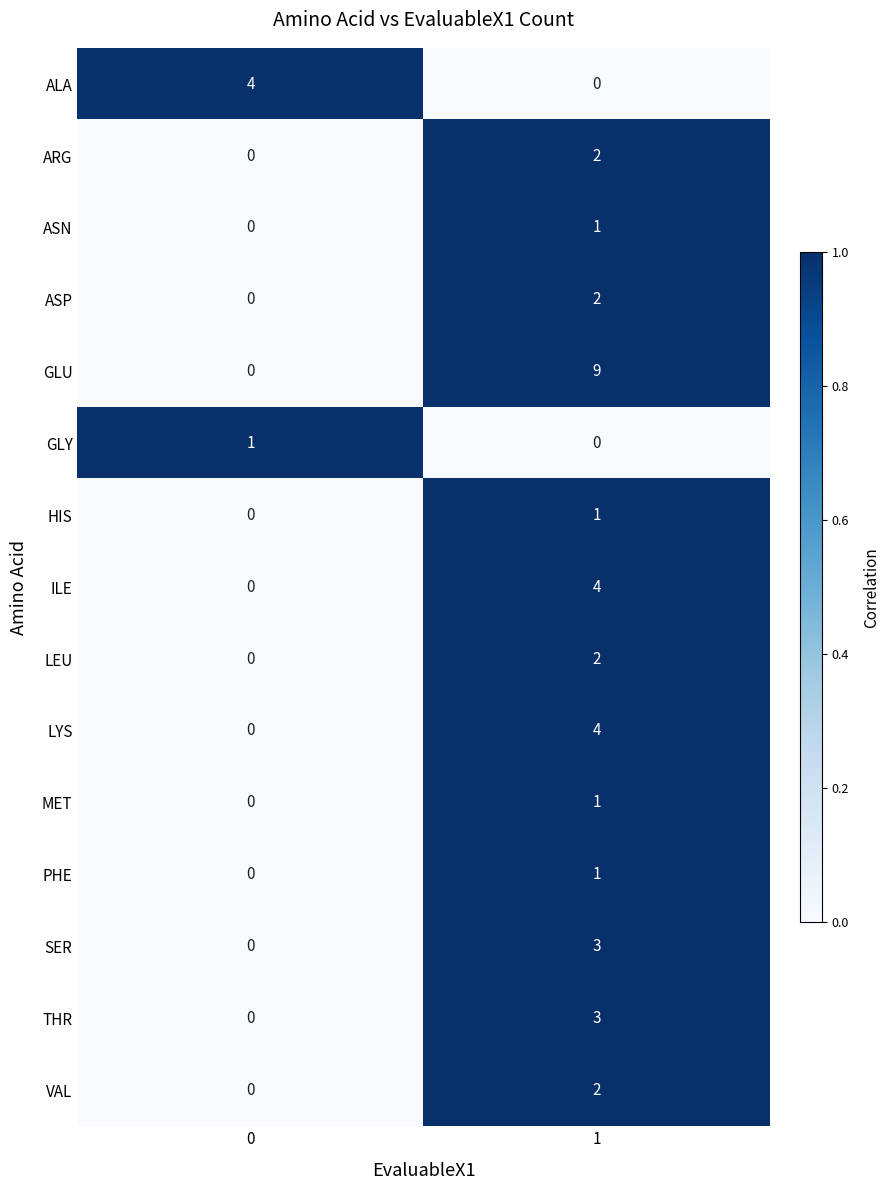

What is the approximate value of ALA at 0?

4